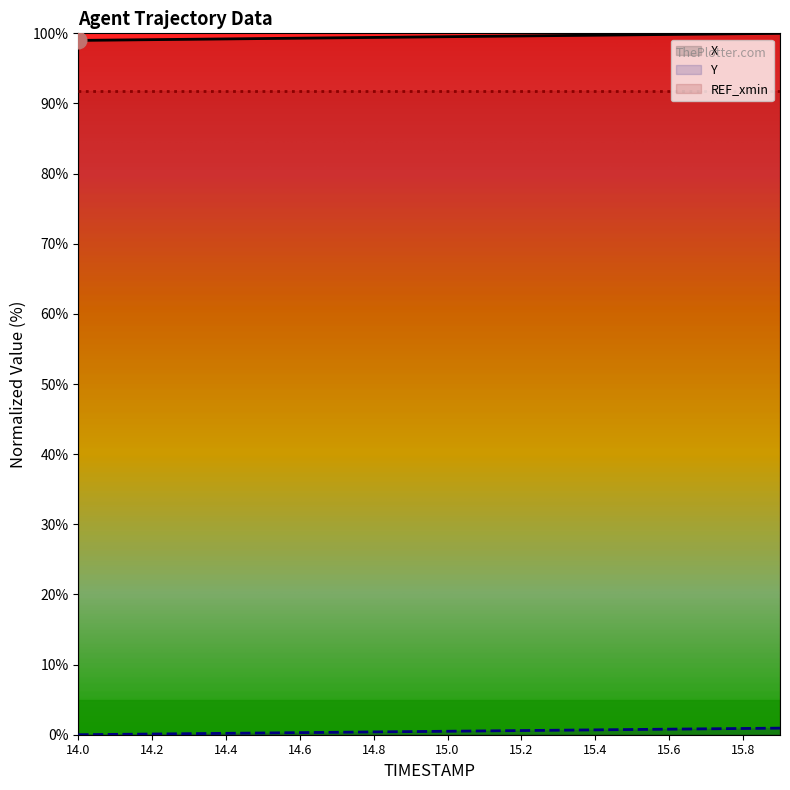

Which series changed the most between 14.7 and 14.9?

X